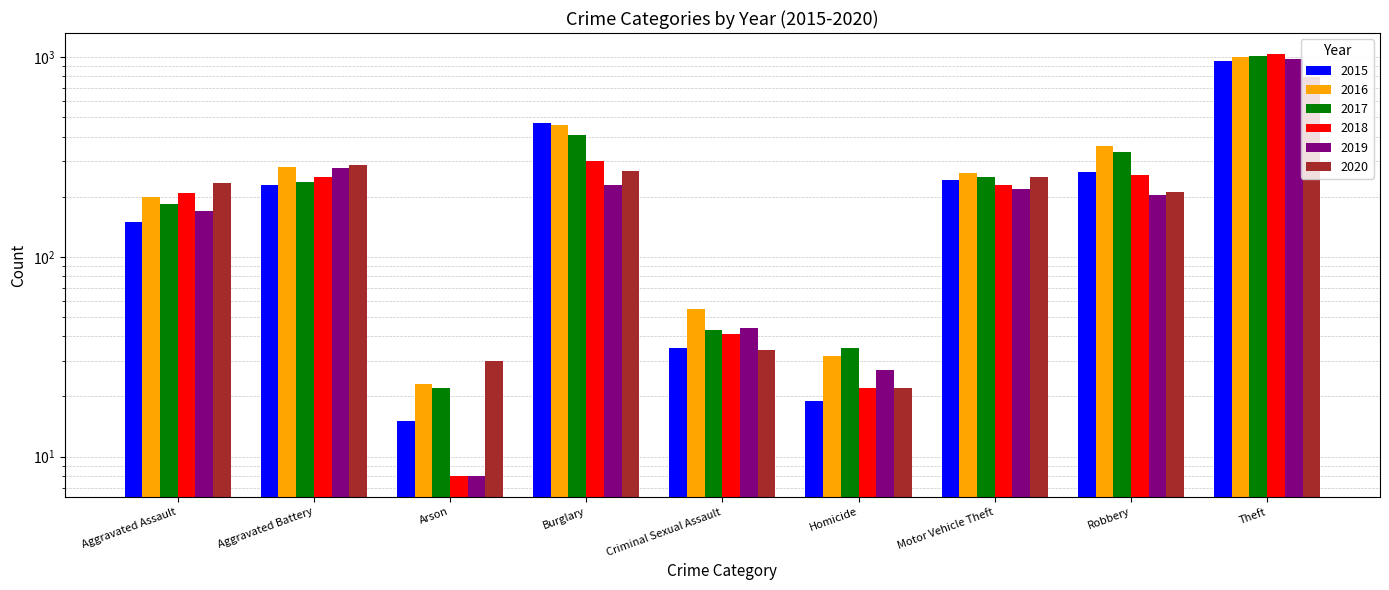

What is the difference between the maximum and minimum values in the 2019 series?

970